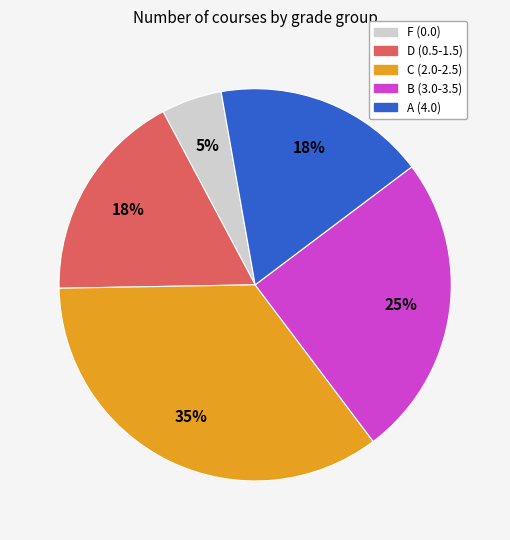

How many slices are in this pie chart?

5